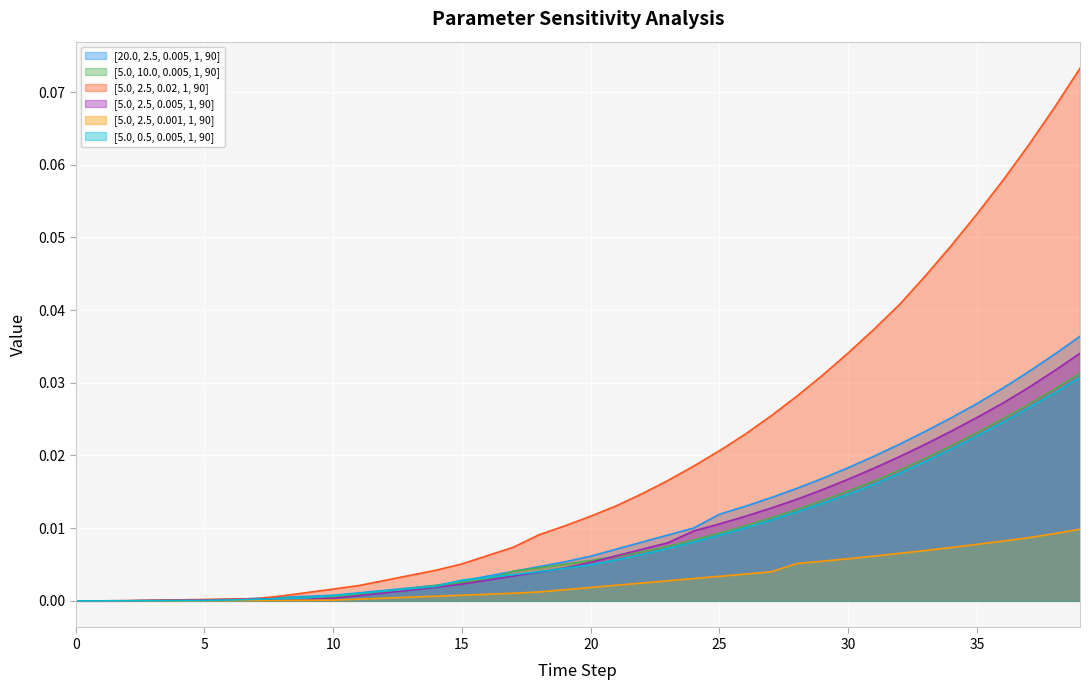

True or false: [5.0, 10.0, 0.005, 1, 90] and [5.0, 2.5, 0.02, 1, 90] intersect in this chart.

True